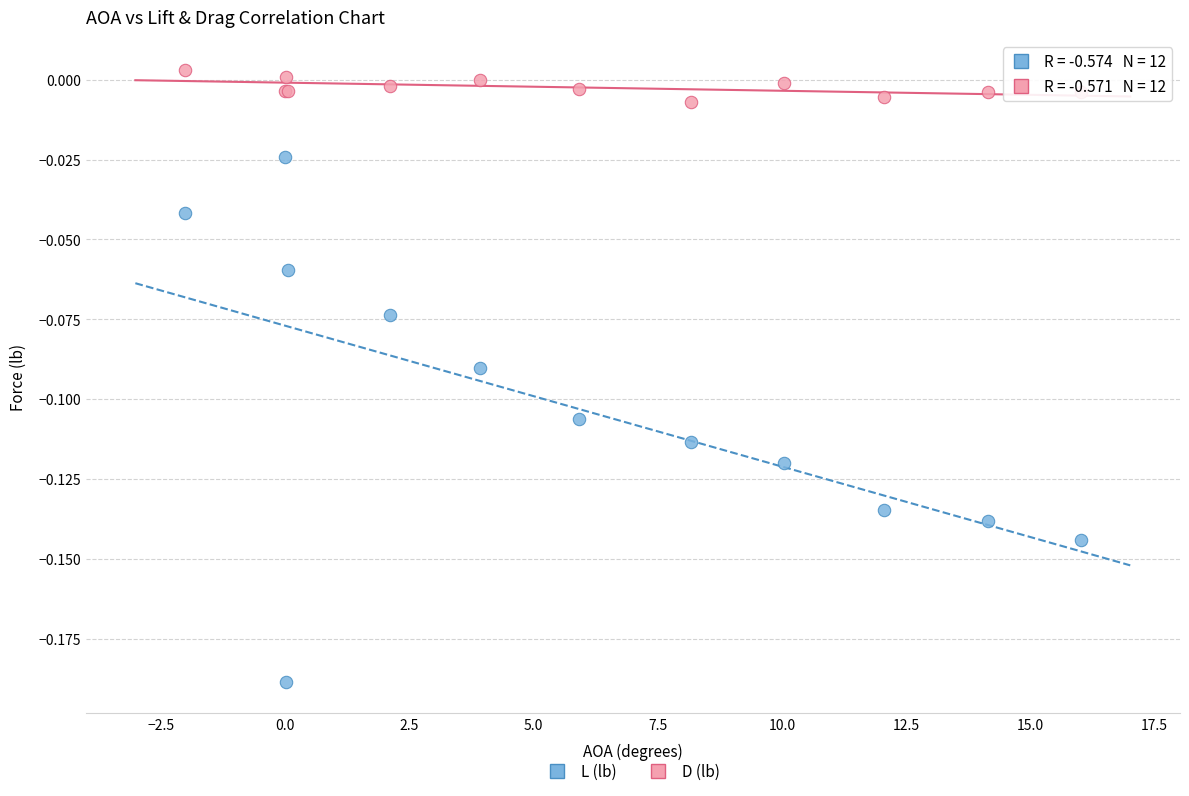

Which series has the widest spread of Y values?

L (lb)